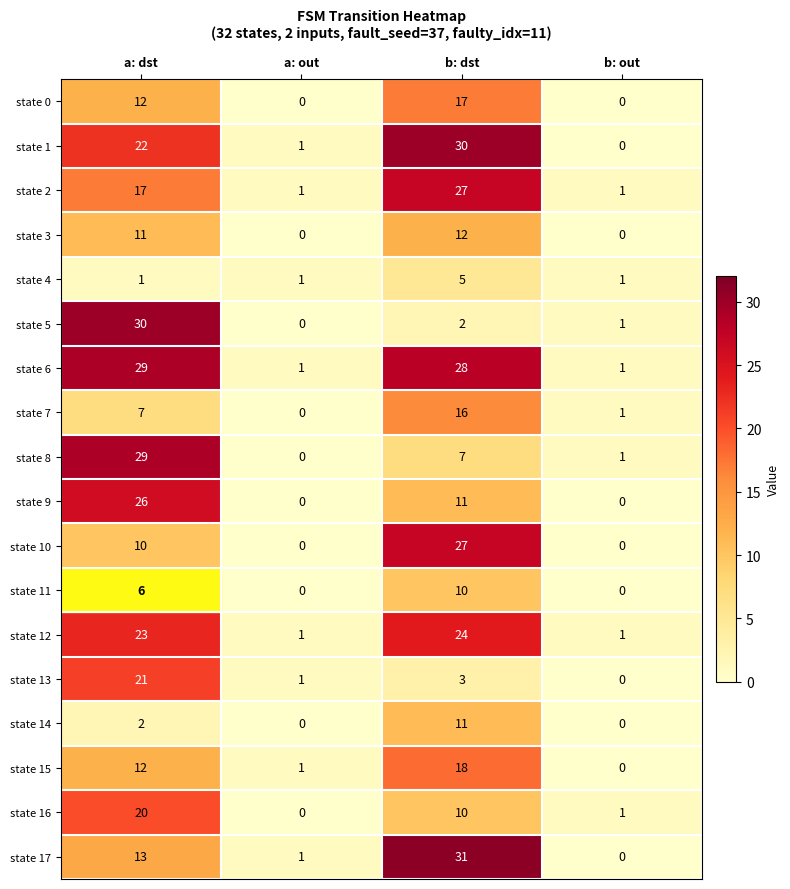

What is the total value across all series at b: dst?

289